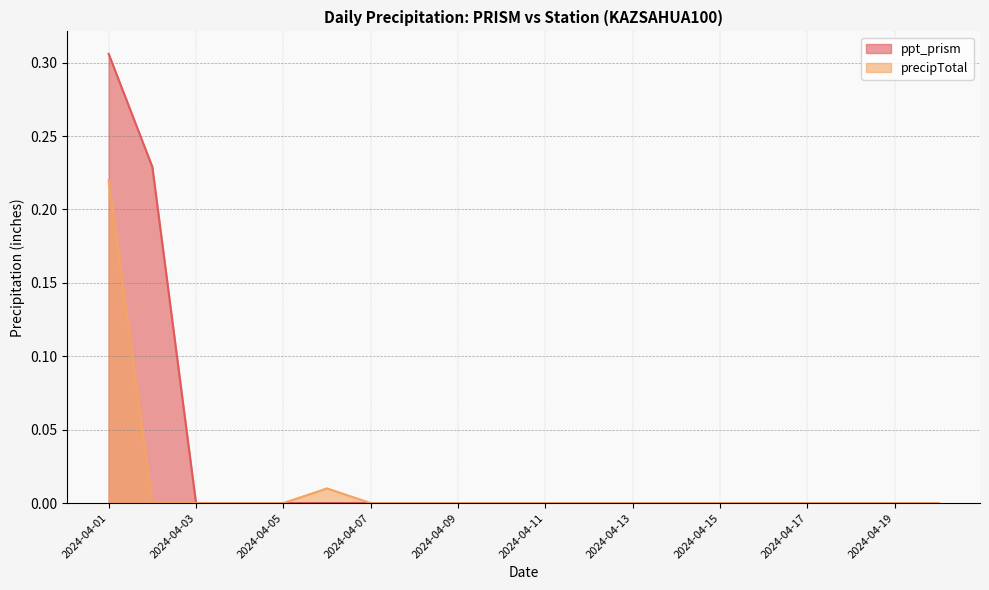

Does the chart have visible grid lines?

Yes